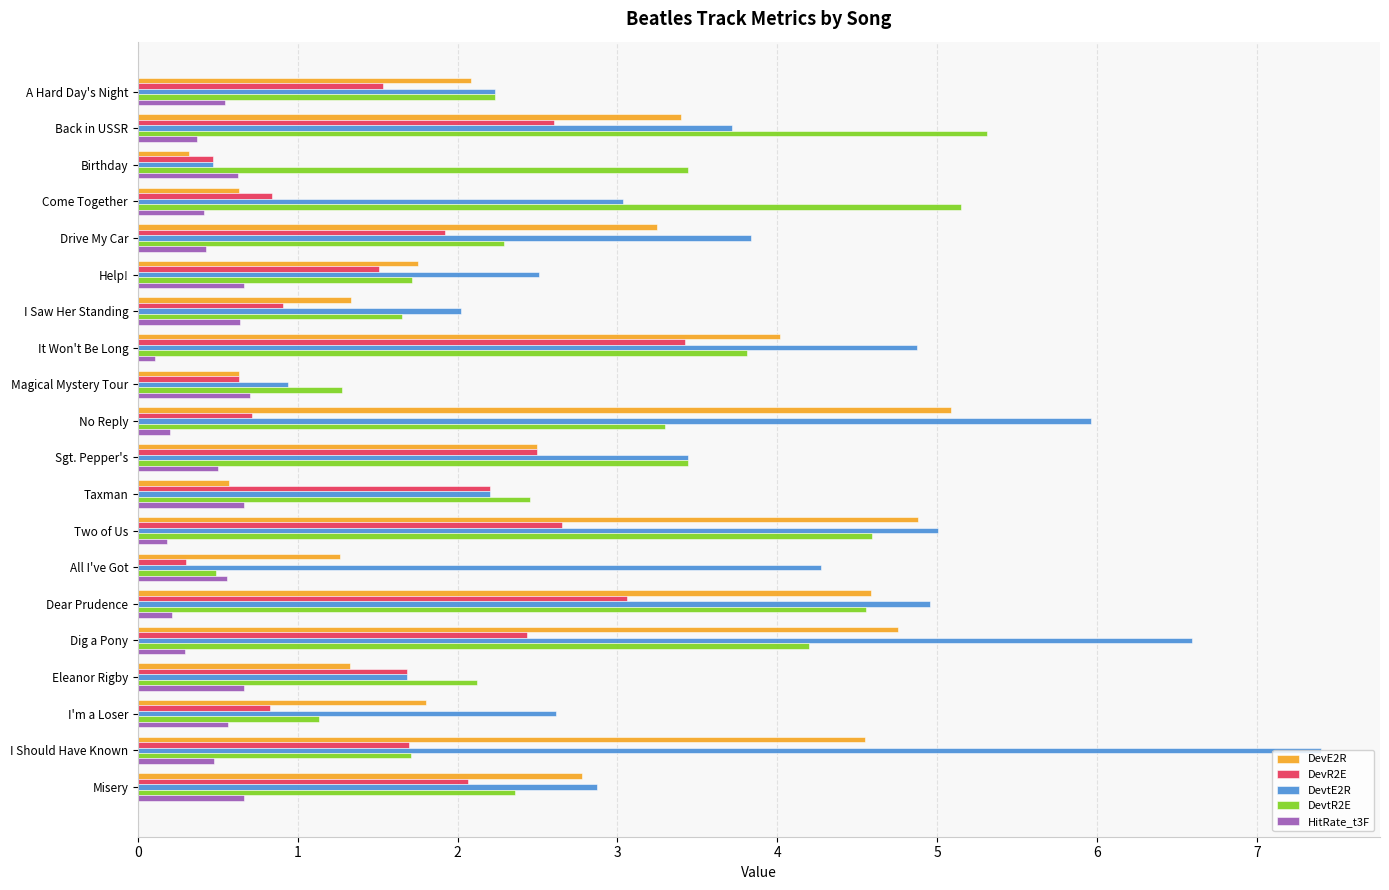

What is the minimum value shown in the chart?

0.1